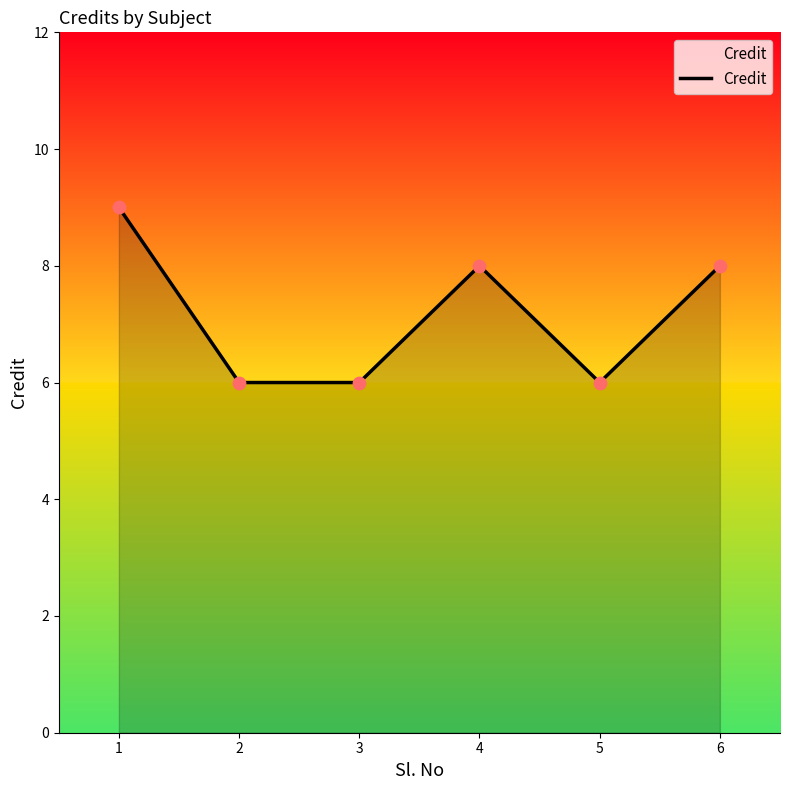

What is the change in value from 1 to 5?

-3